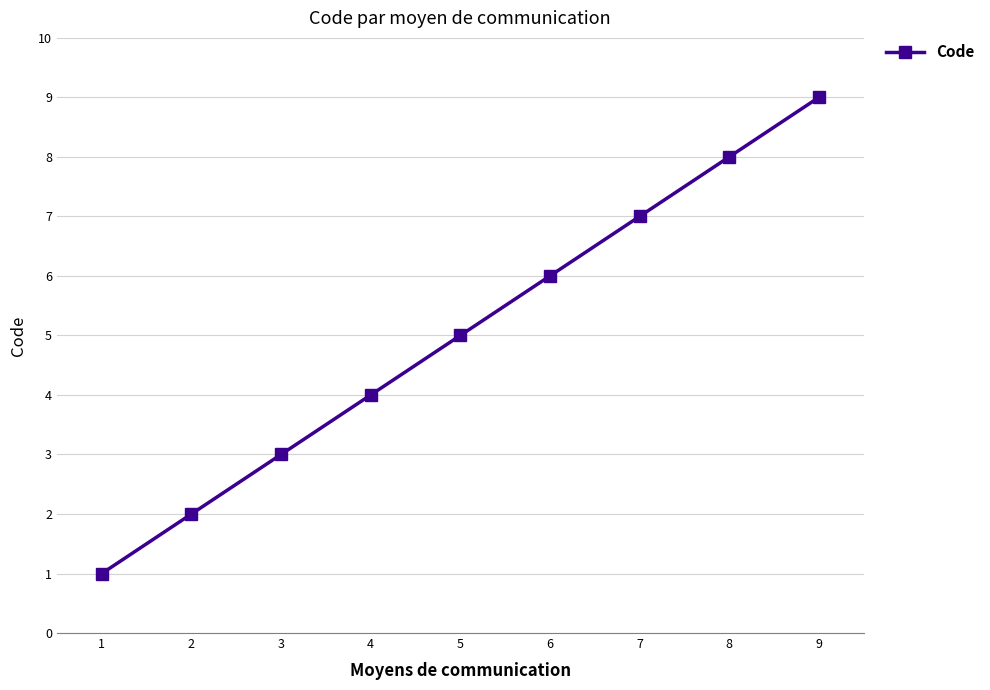

Between 9 and 2, which is larger?

9